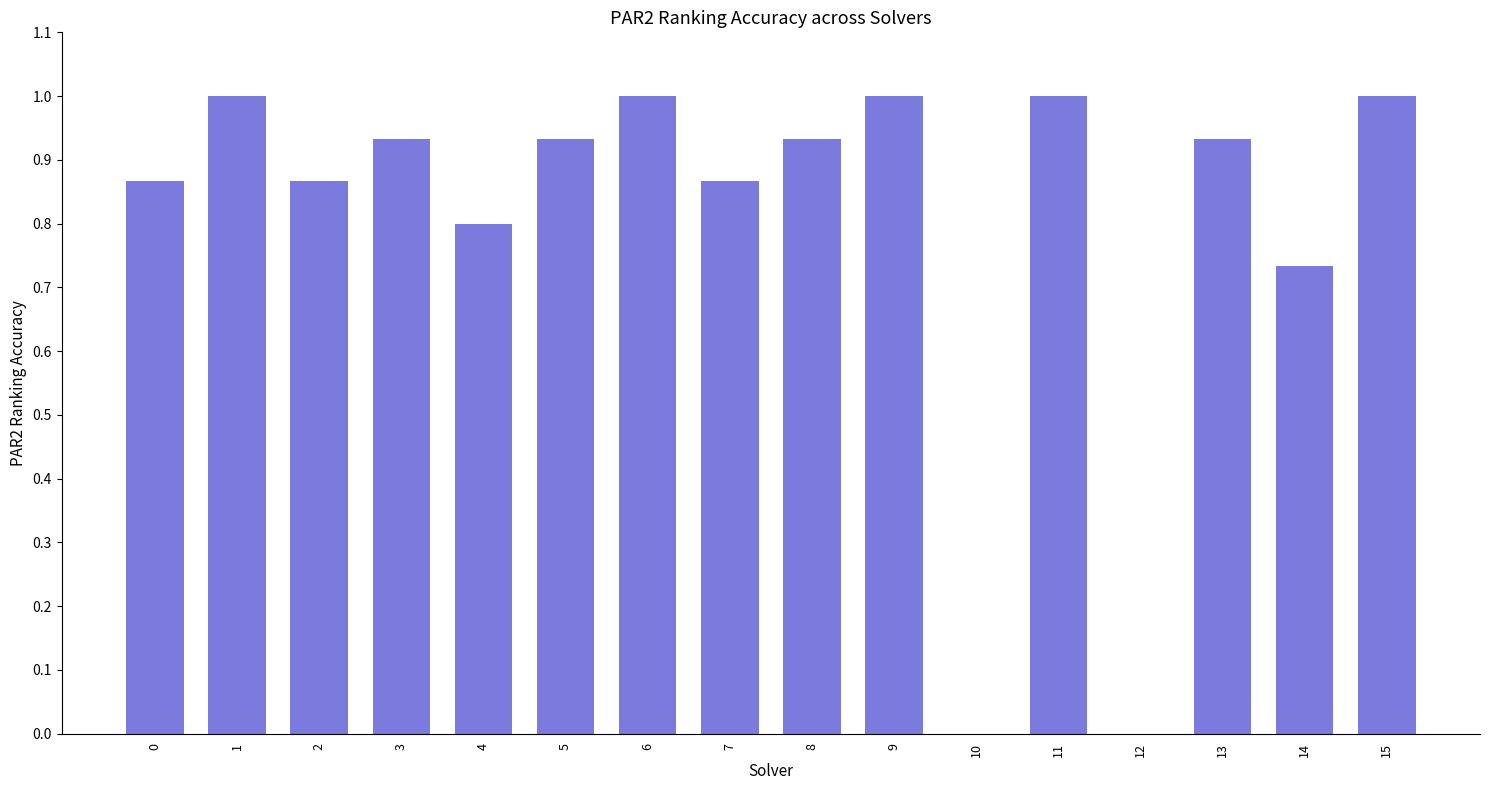

Is it true that the value at 10 is -0.7?

False